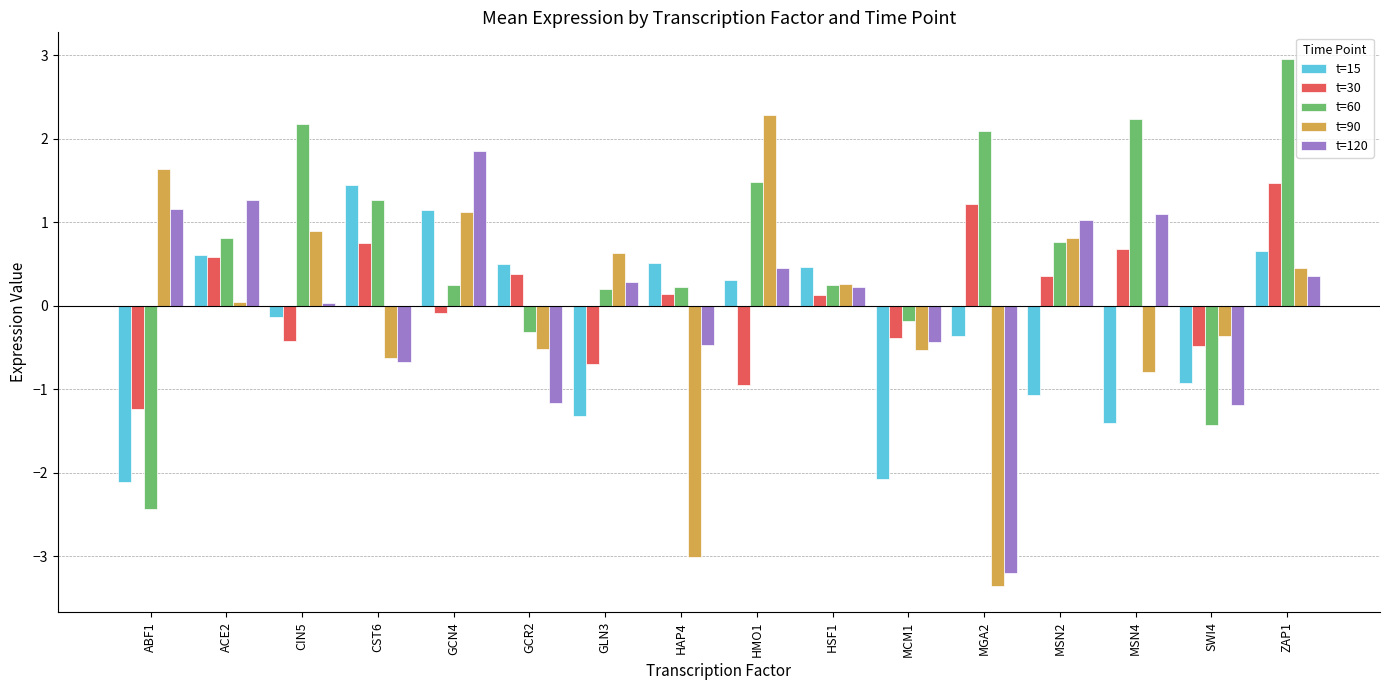

The value of t=120 at CIN5 is 0.0. True or false?

True